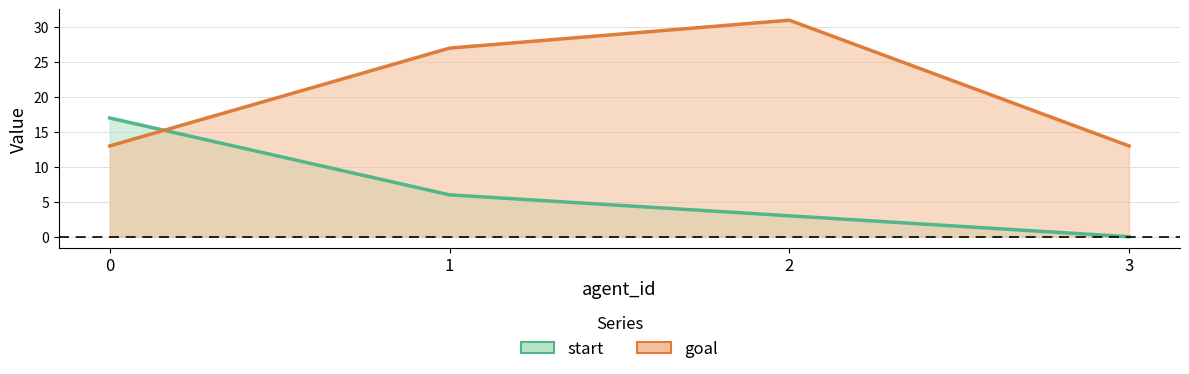

List the series in order of their overall mean, lowest first.

start, goal